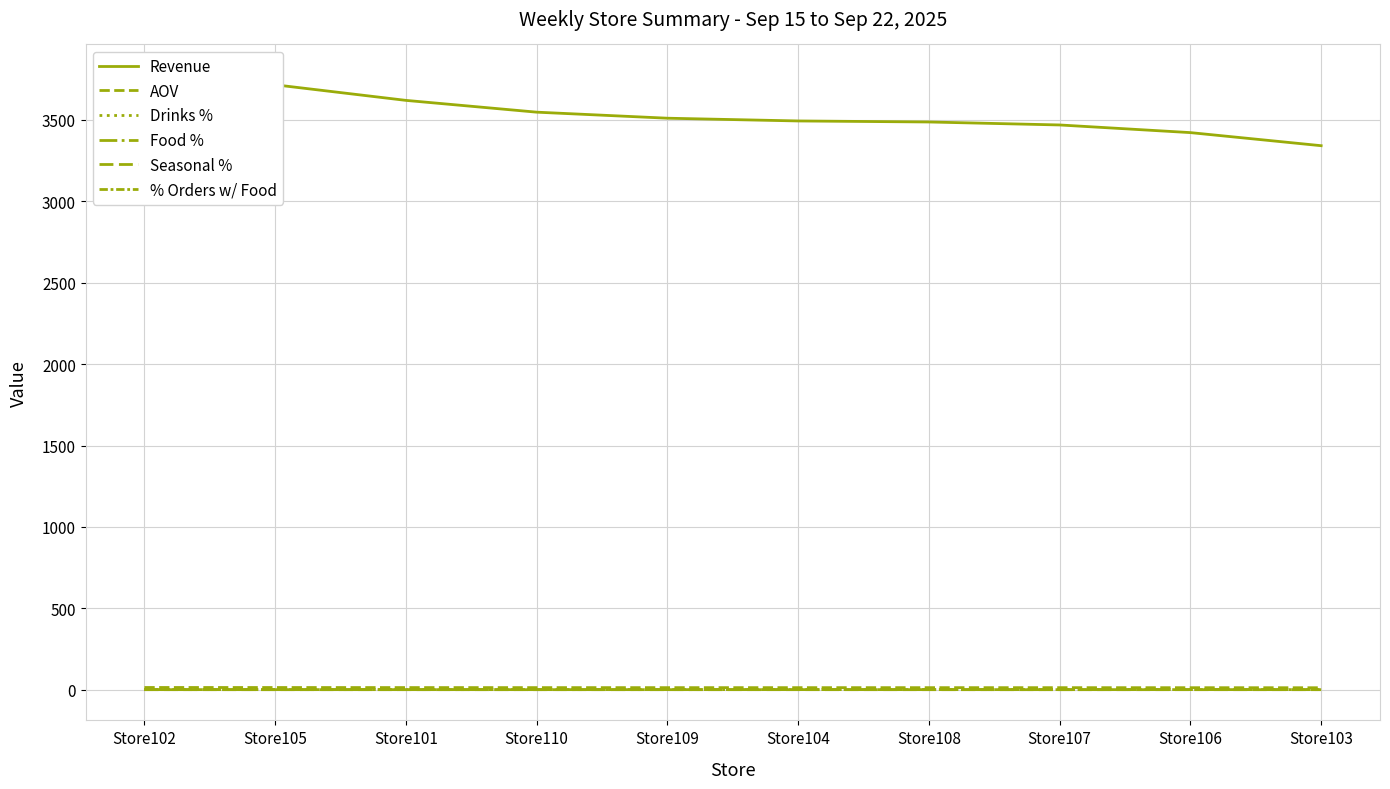

The value of % Orders w/ Food at Store109 is 0.2. True or false?

False